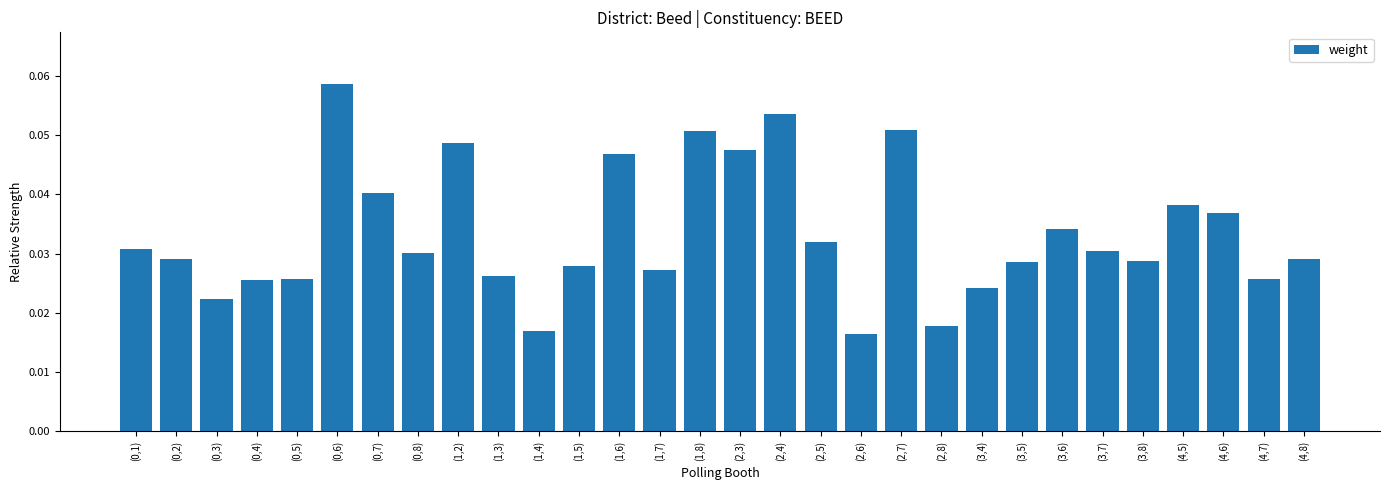

What is the sum of all values?

1.0